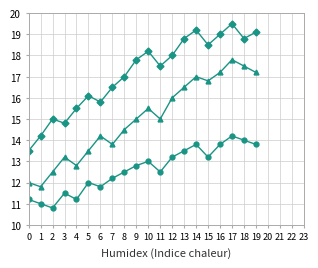

What is the total value across all series at 6?

41.8